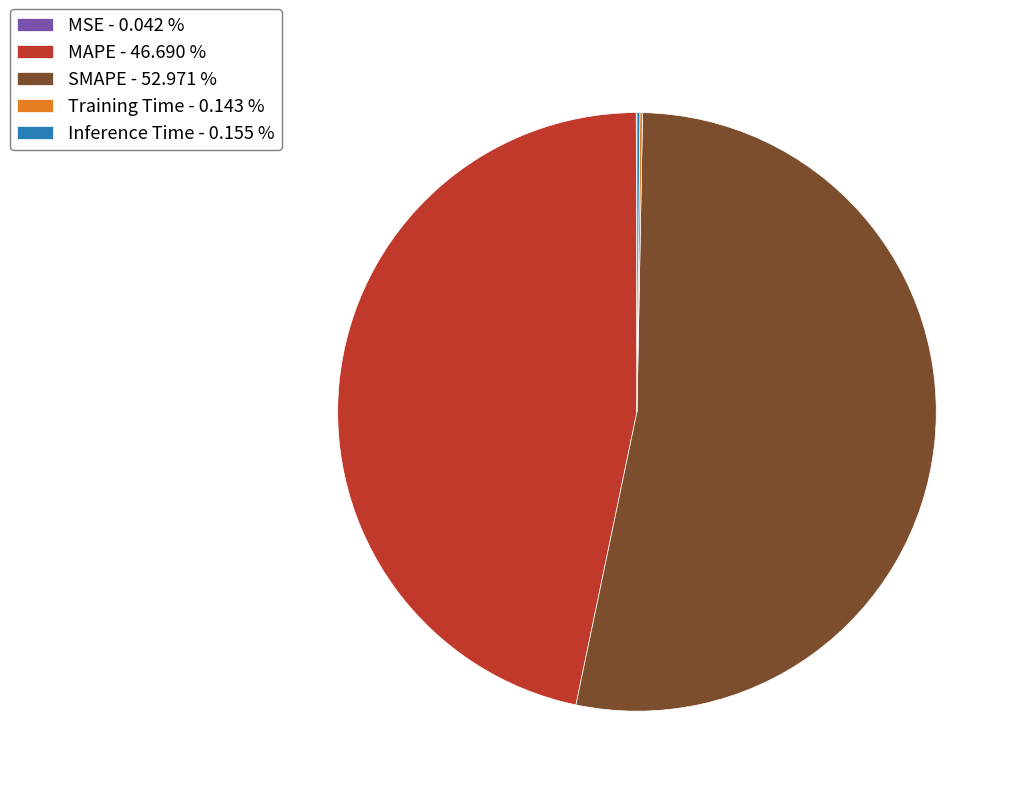

Does any single category account for the majority?

Yes